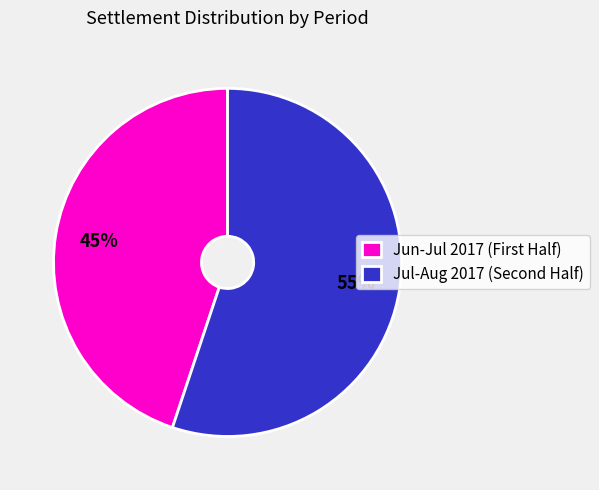

Which slice represents more than half of the pie?

Jul-Aug 2017 (Second Half)